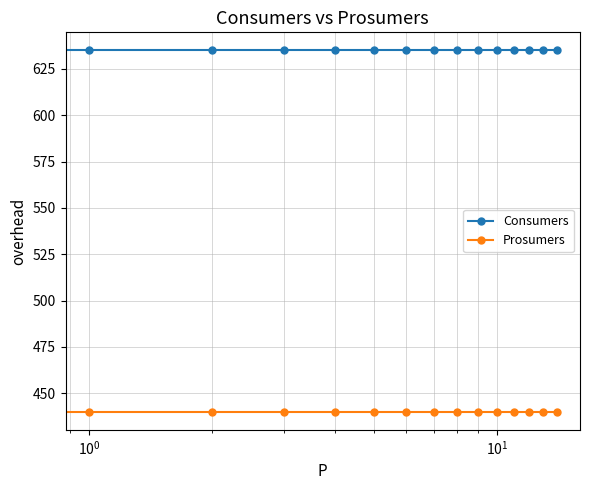

At how many categories does at least one series exceed 543?

15